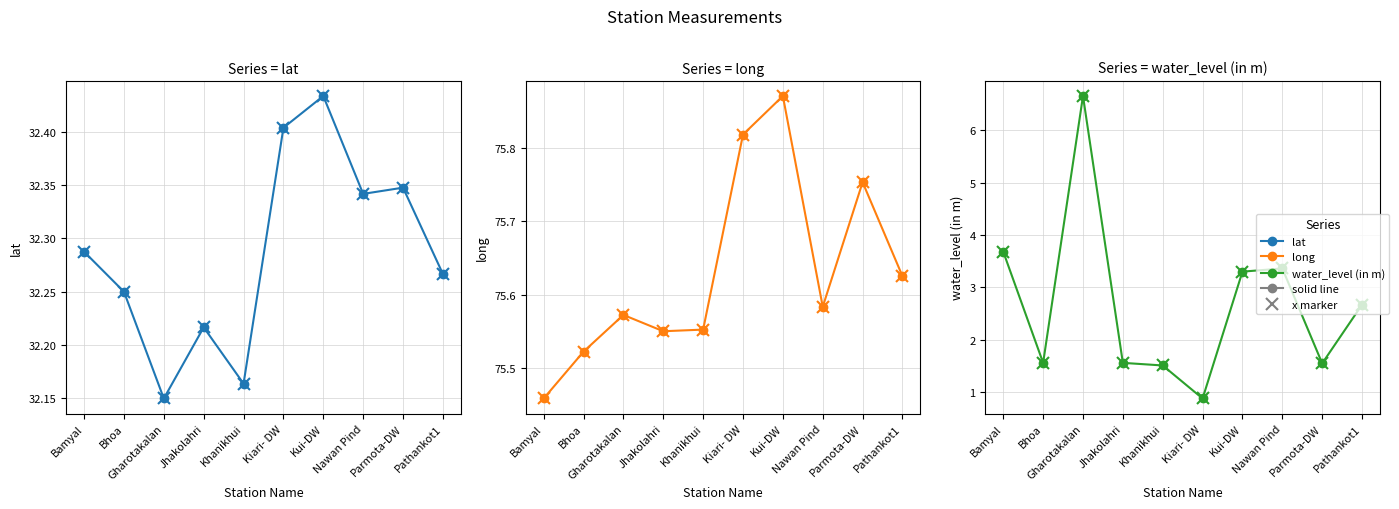

What position from the right is Bamyal?

10